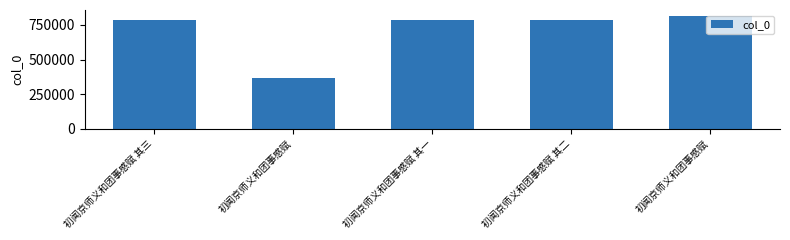

How many categories are shown in the chart?

5